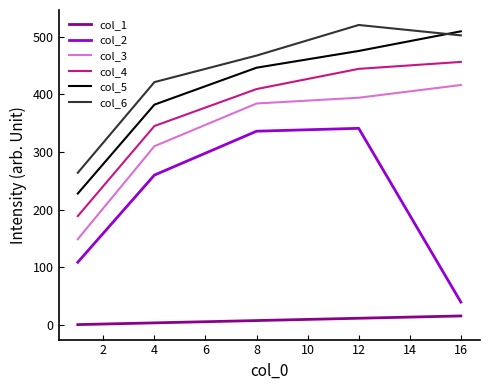

Which series has the largest total across all categories?

col_6